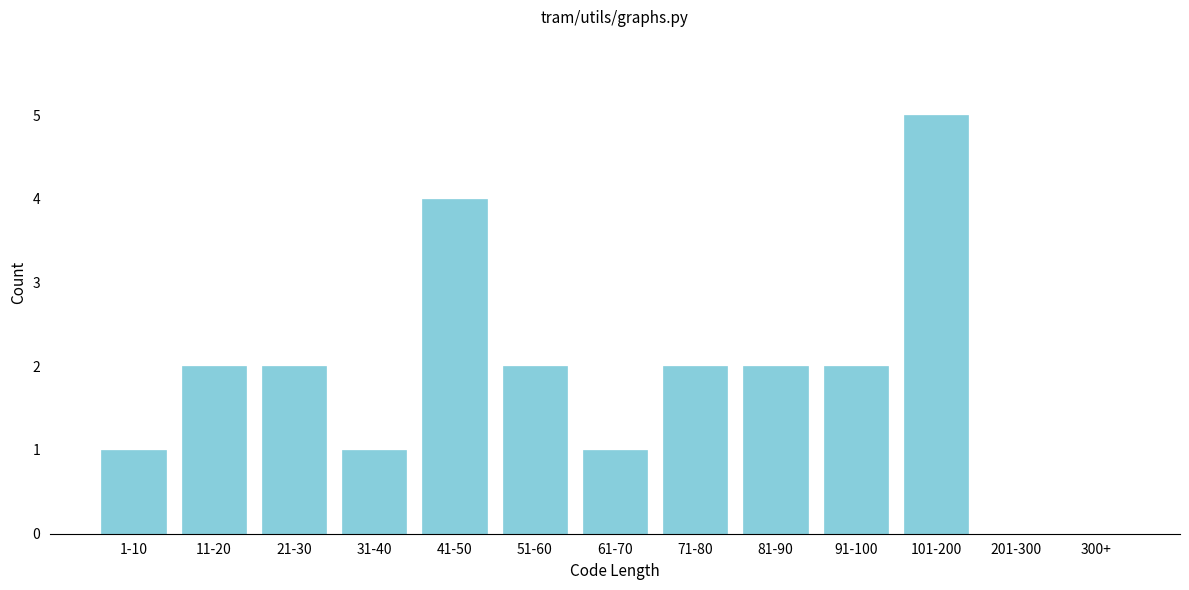

Reading right to left, list all the values displayed in this chart.

300+=0	201-300=0	101-200=5	91-100=2	81-90=2	71-80=2	61-70=1	51-60=2	41-50=4	31-40=1	21-30=2	11-20=2	1-10=1